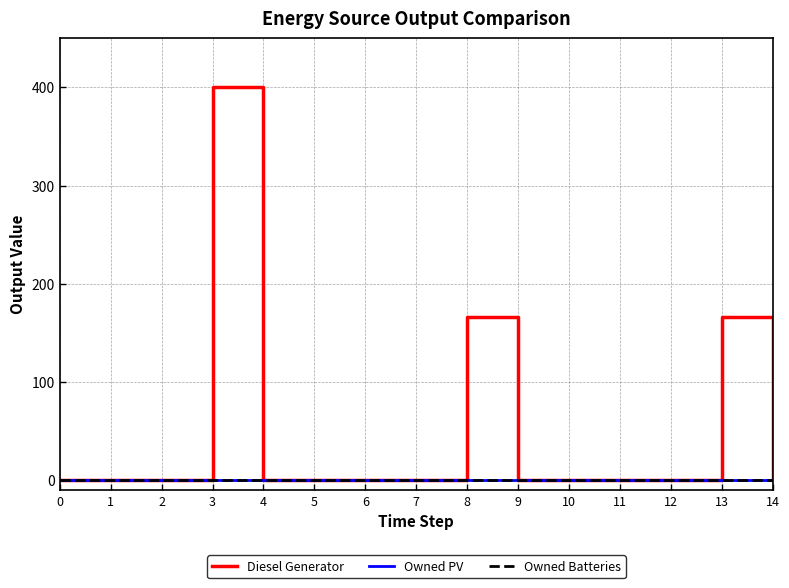

Which label corresponds to the largest value in the chart?

3